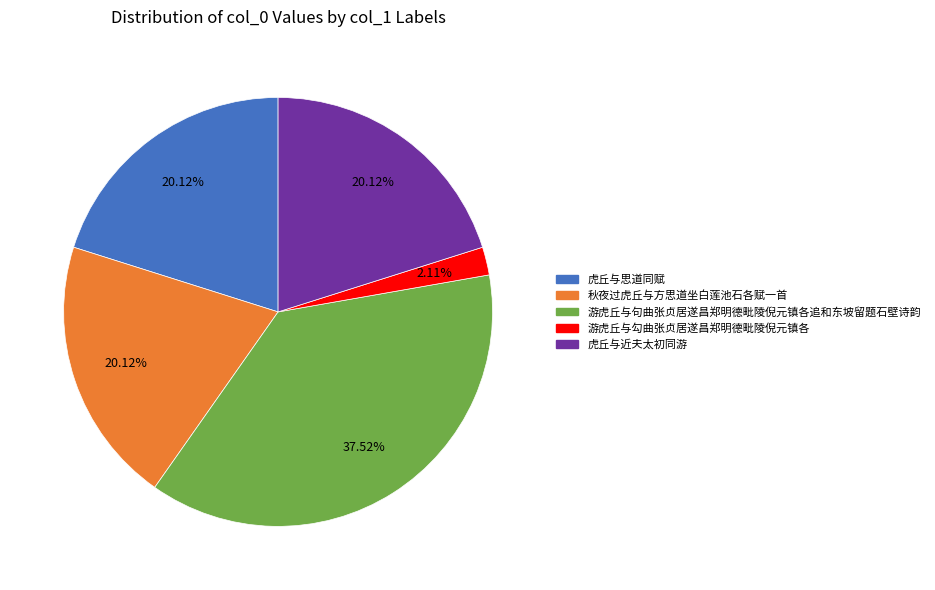

The 虎丘与近夫太初同游 slice represents 20% of the pie. True or false?

True